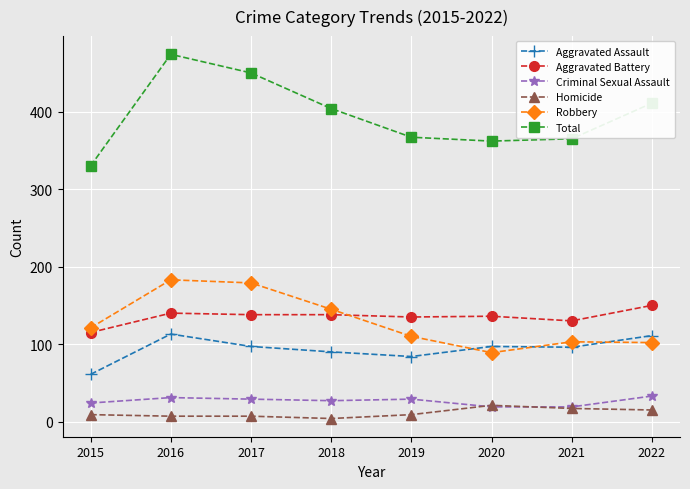

The value of Robbery at 2019 is 41. True or false?

False